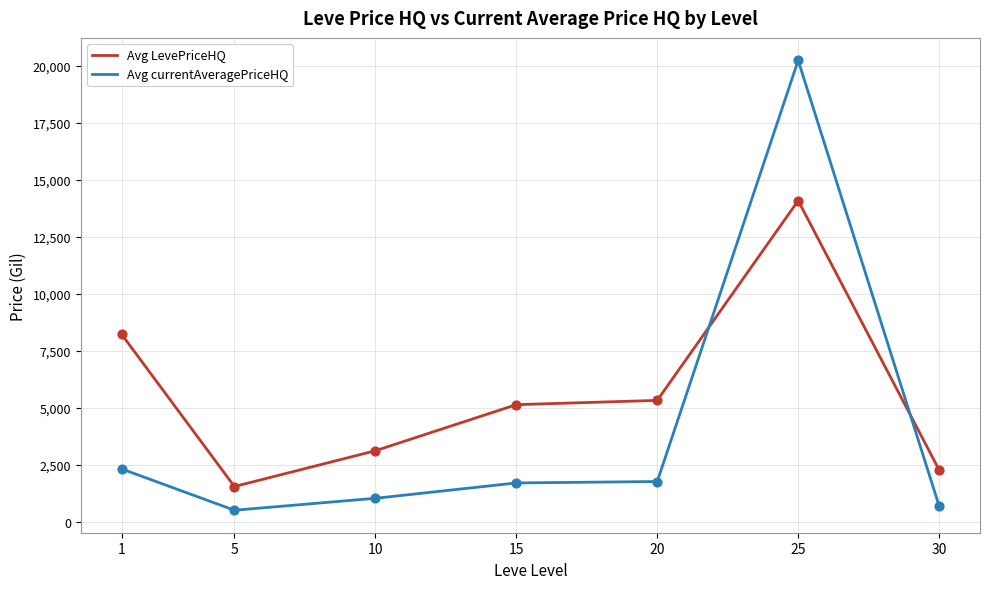

Which series has the widest spread of values?

Avg currentAveragePriceHQ